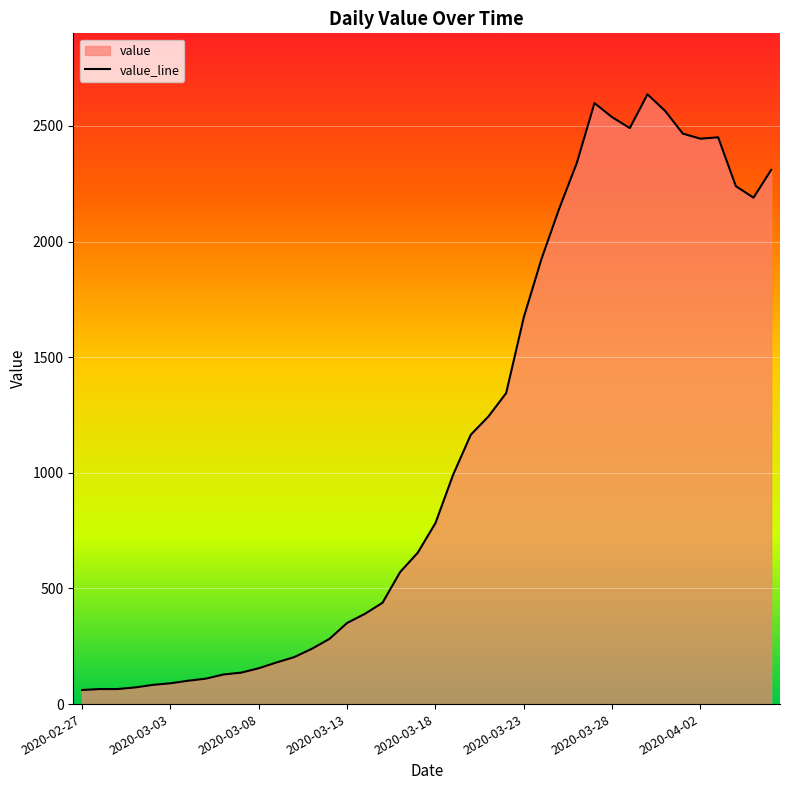

True or false: the data shows 203 at 12.

True